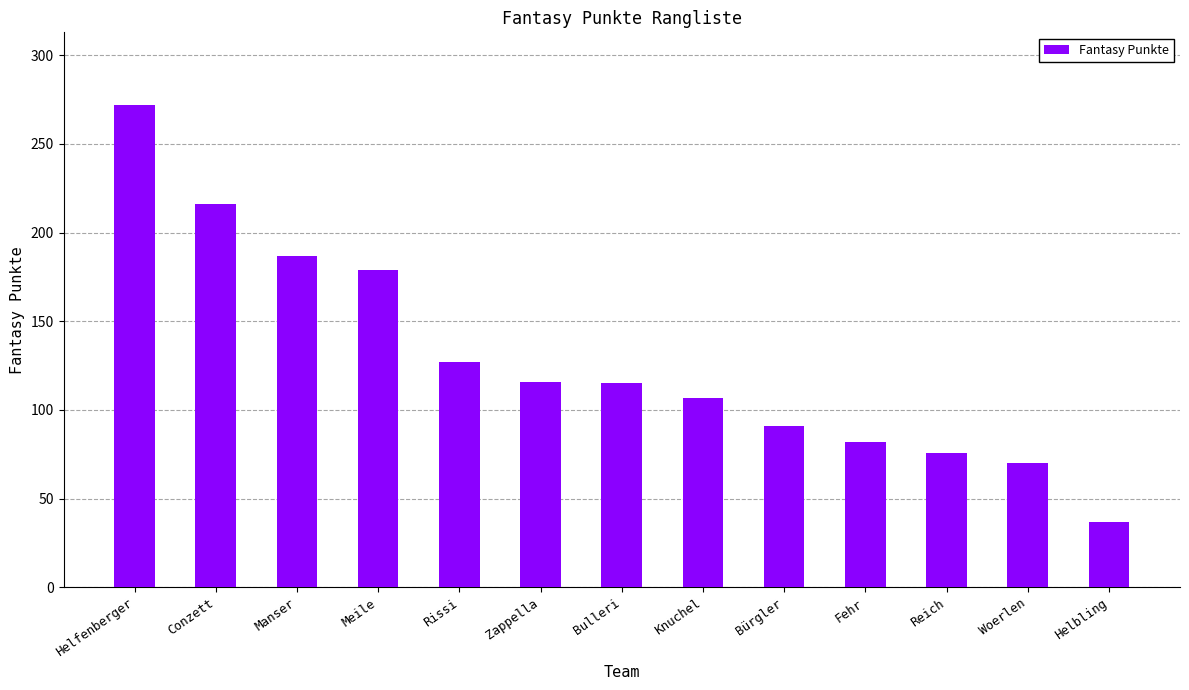

What is the greatest value displayed?

272